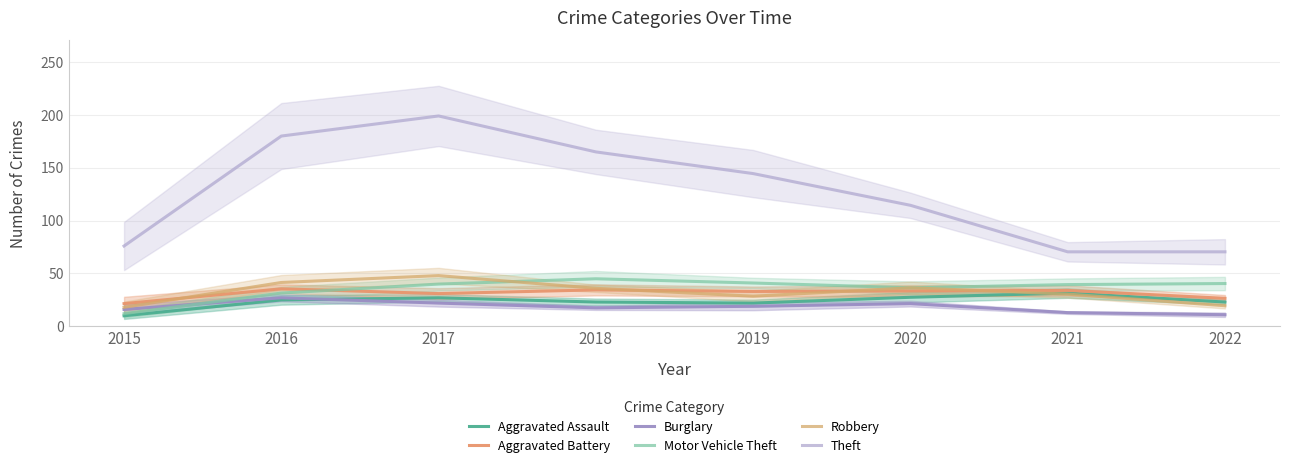

What is the greatest value displayed?

199.0